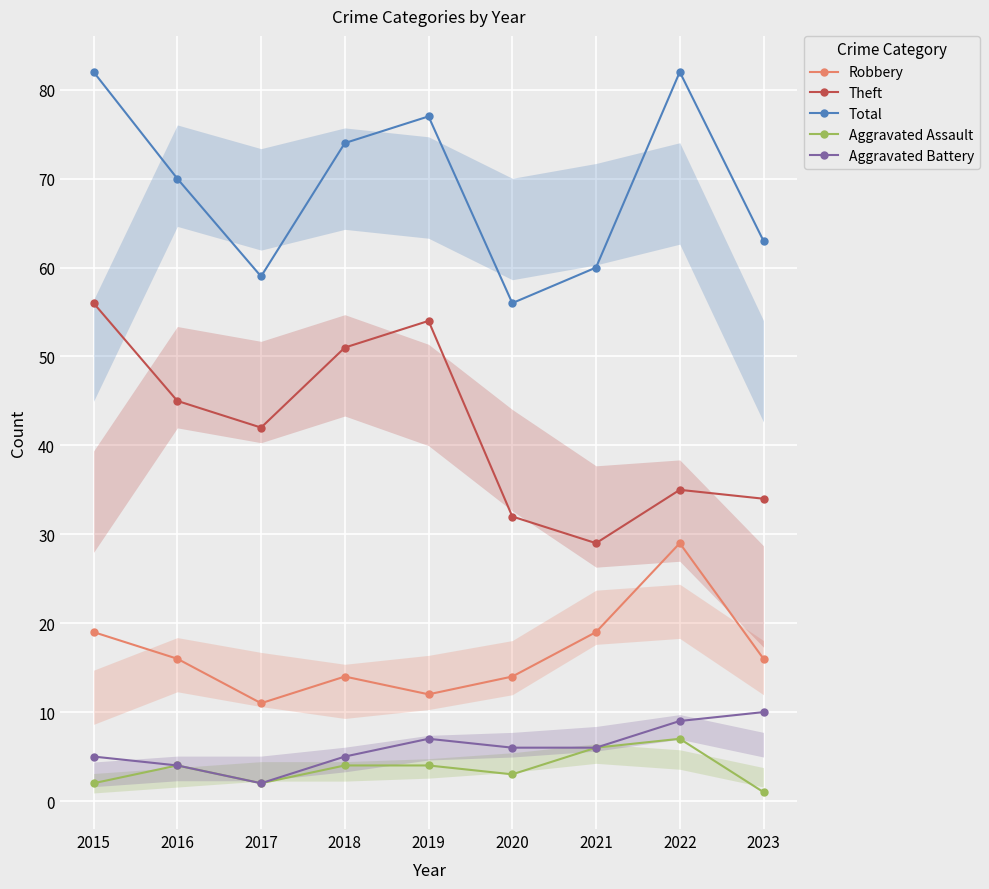

What is the value of the Aggravated Battery point at the 8th from the left?

9